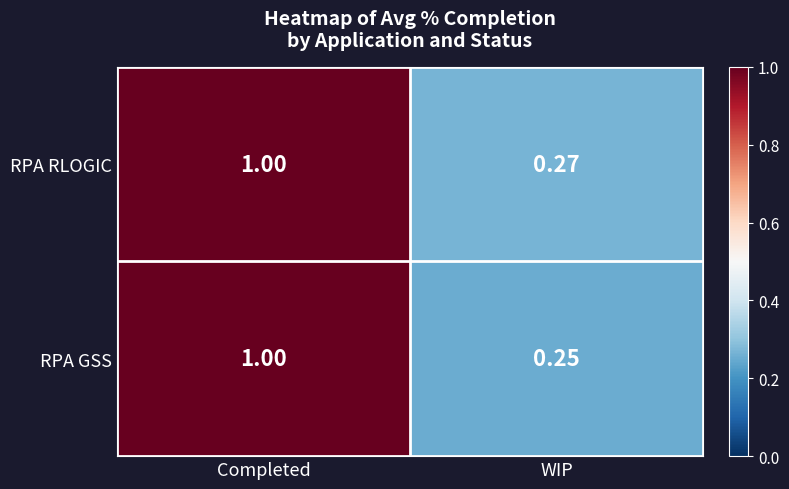

At which category is the sum across all series the highest?

Completed